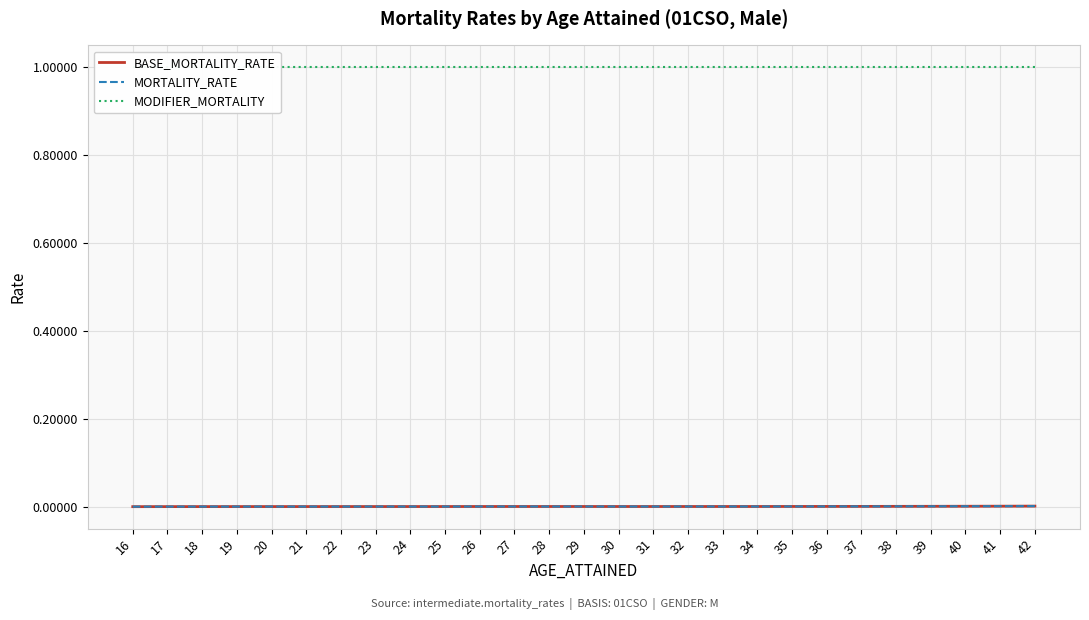

Is it true that BASE_MORTALITY_RATE equals 0.0 at 20?

False